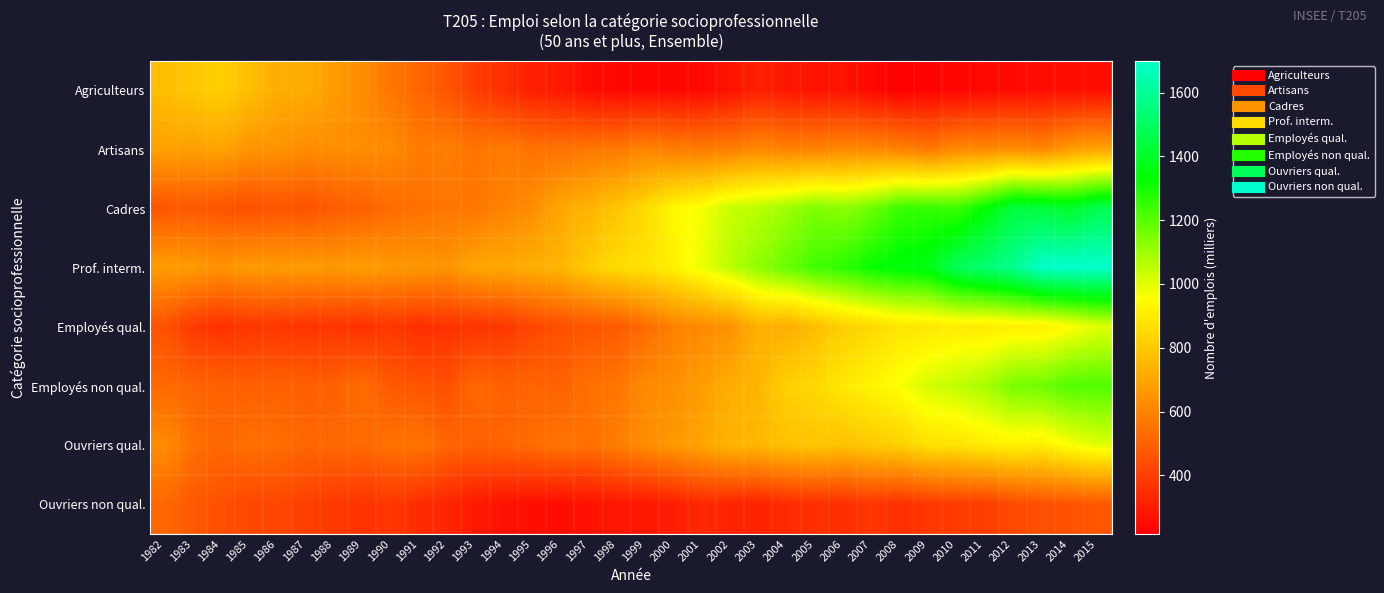

At which category is the sum across all series the highest?

2015